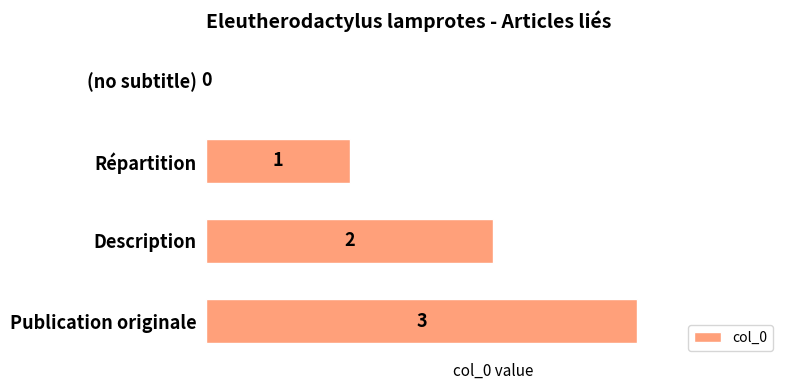

What is the sum of all values?

6